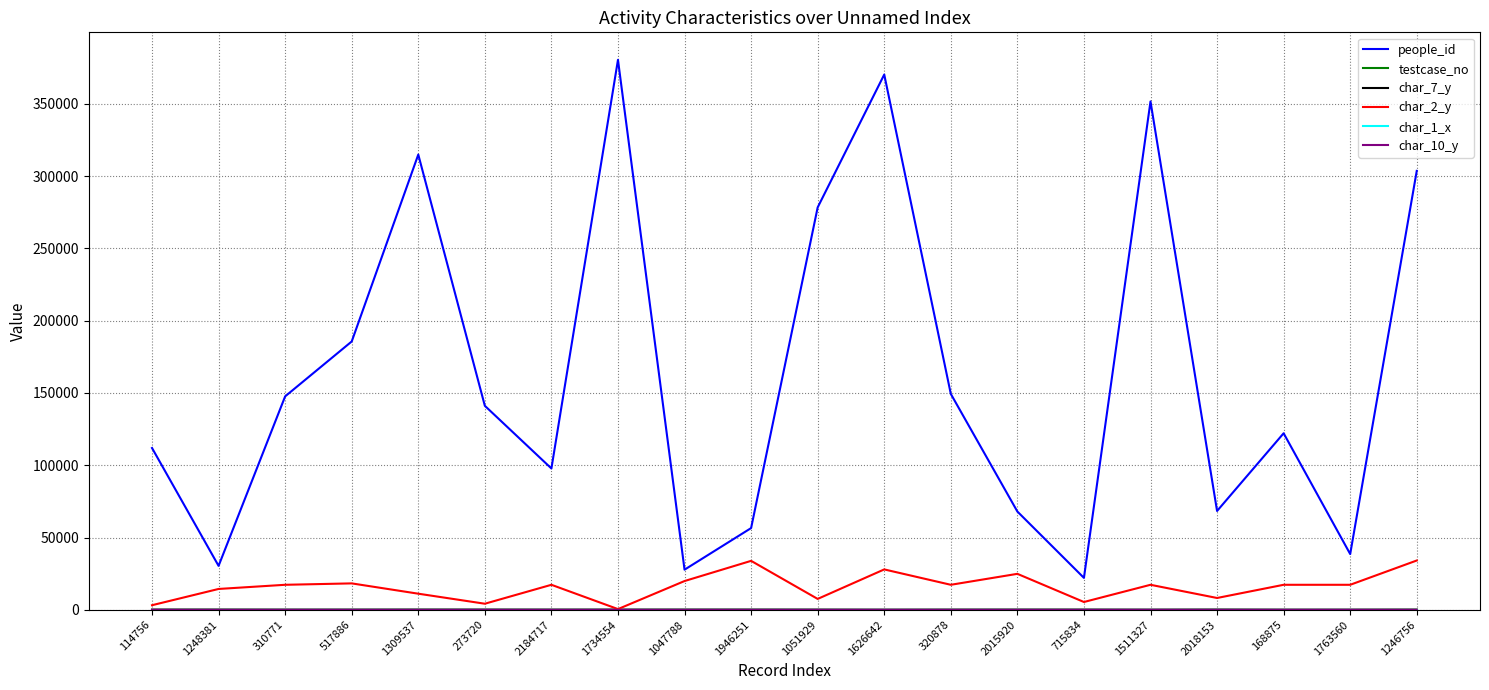

Which series changed the most between 1626642 and 2018153?

people_id